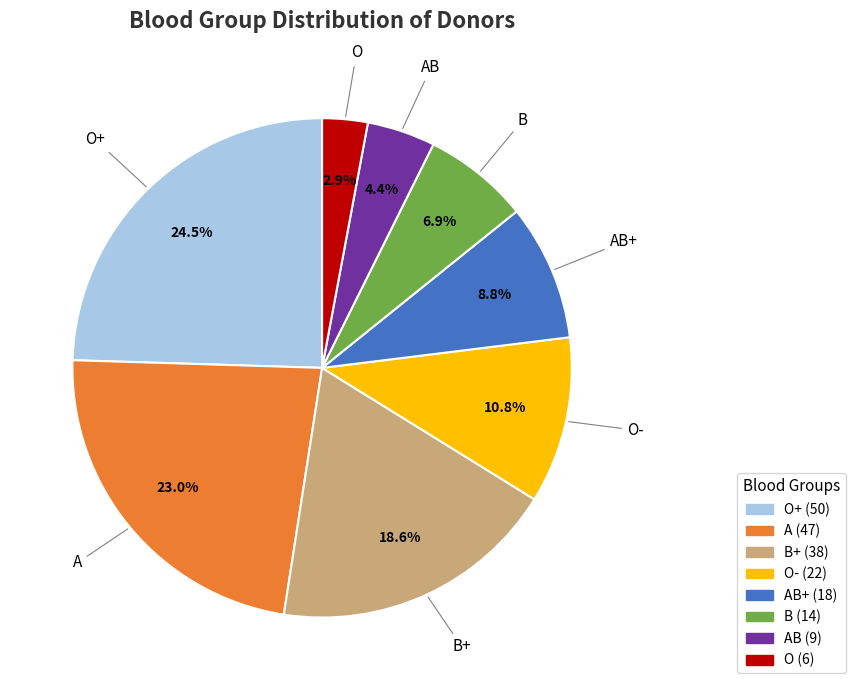

Count the number of slices in the pie.

8